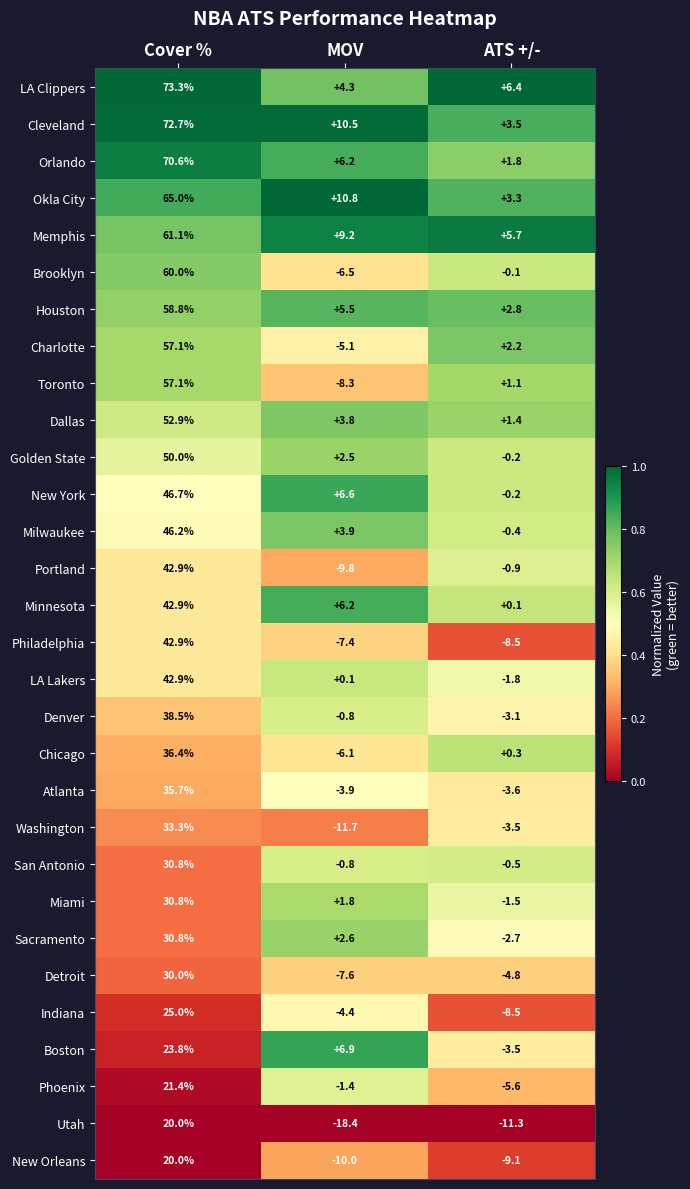

At how many categories does at least one series exceed 0?

3